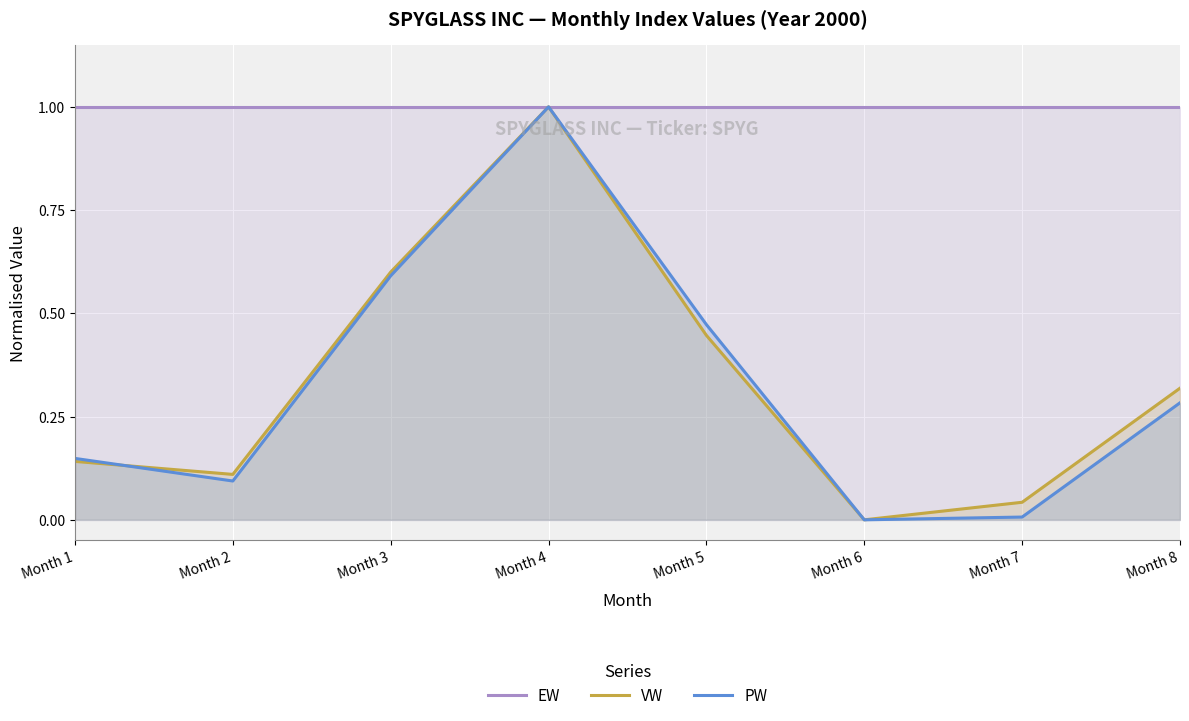

Does the chart display data point markers on the line(s)?

No